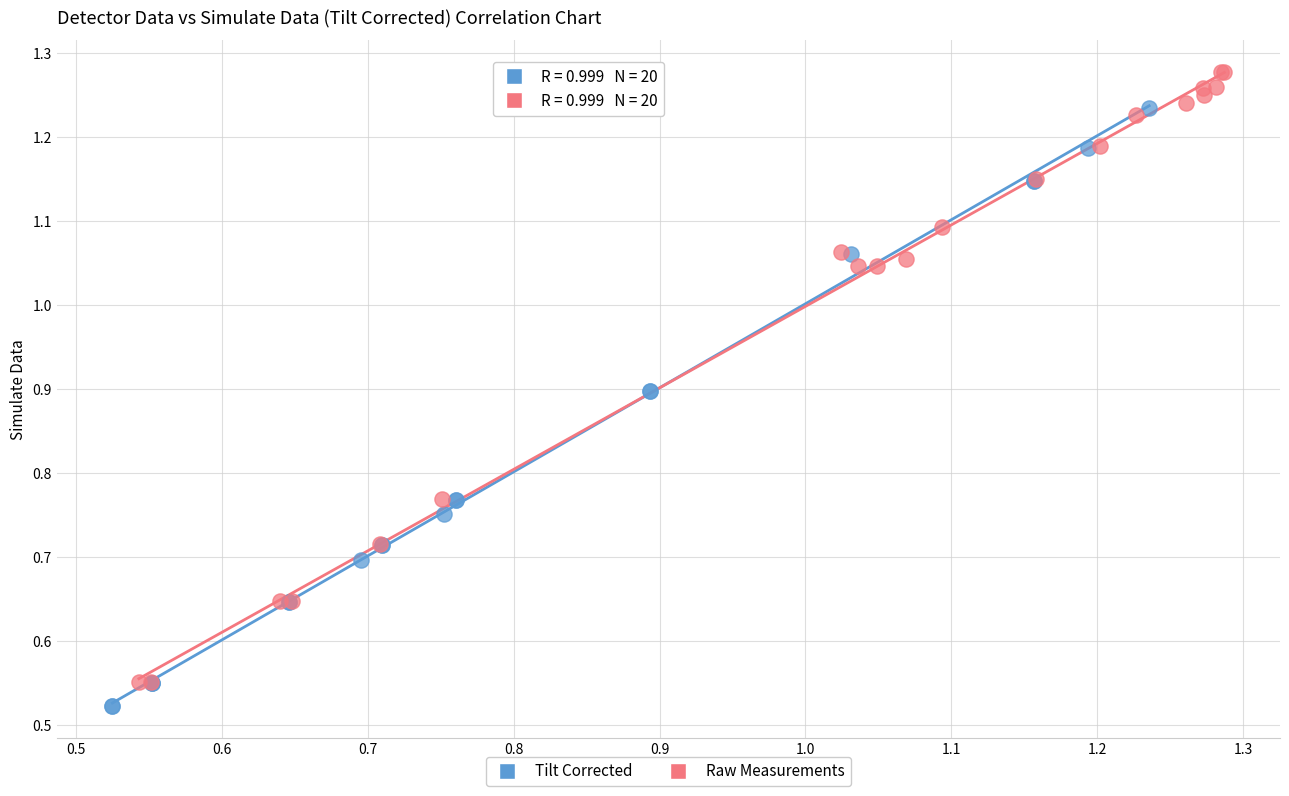

Which series contains the highest Y value?

Raw Measurements